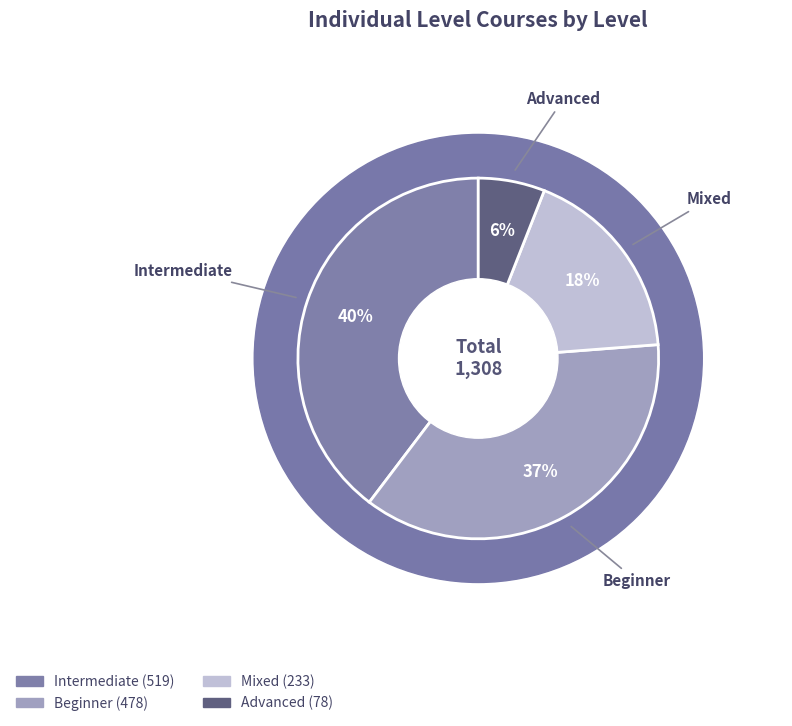

Count the number of slices in the pie.

4